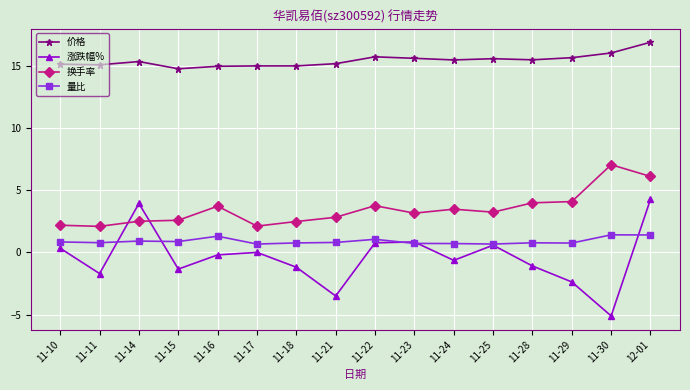

Which category has the highest value in the 价格 series?

12-01